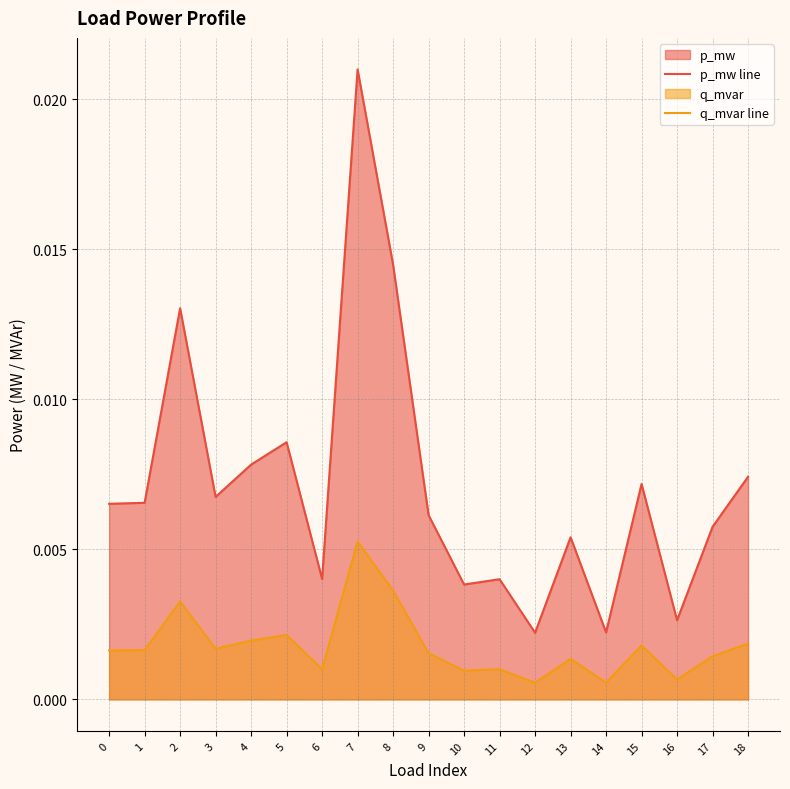

Which series has the widest spread of values?

p_mw line